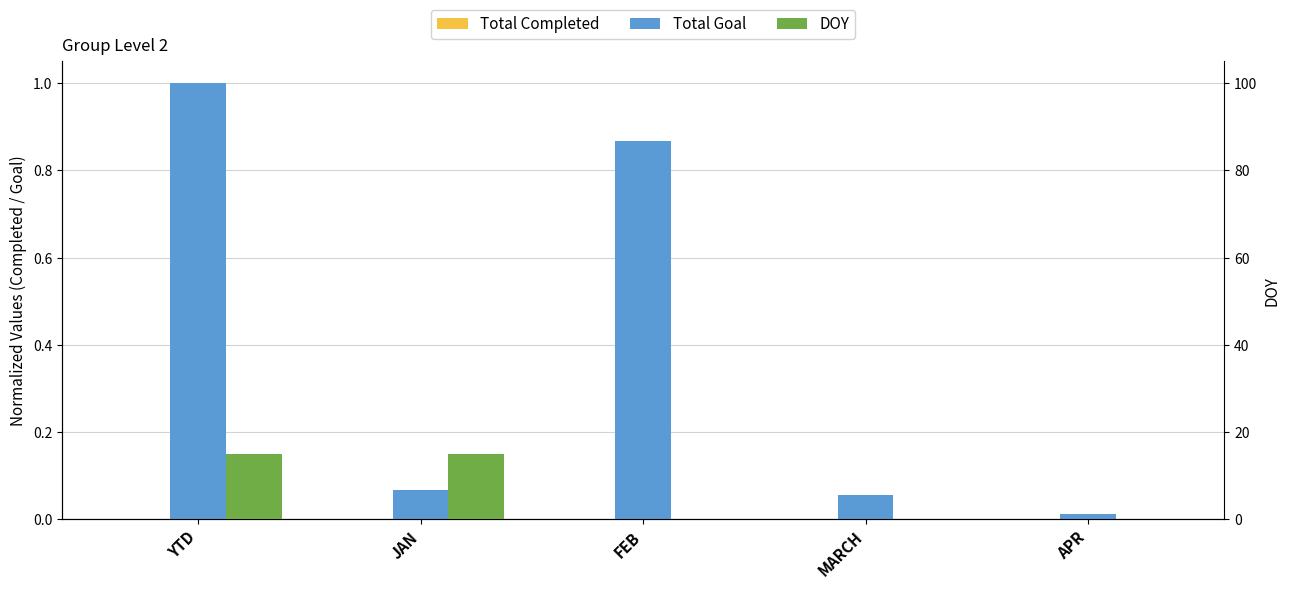

How many bars are there in each group?

3